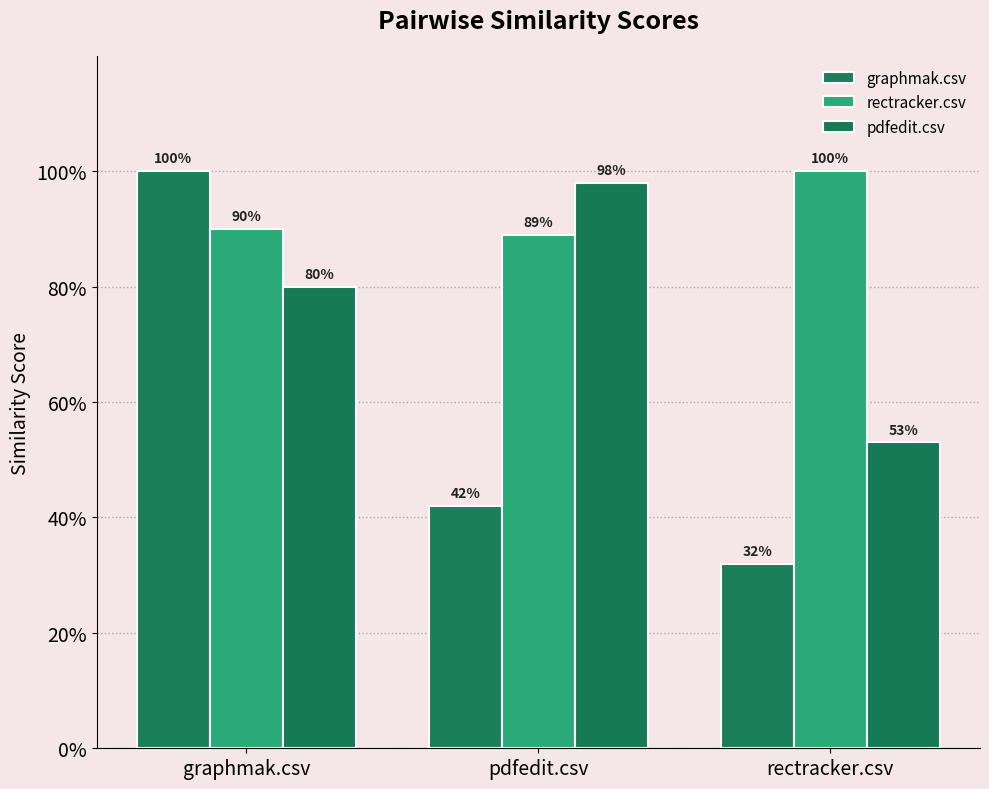

Are the bars grouped side by side (vs. stacked)?

Yes